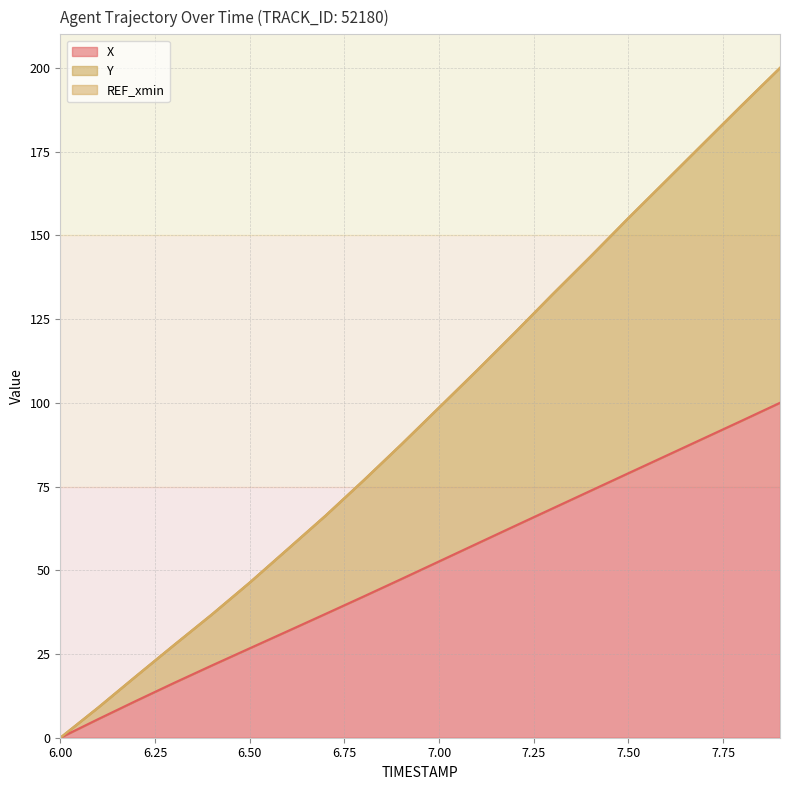

What is the total value across all series at 6.50?

46.3